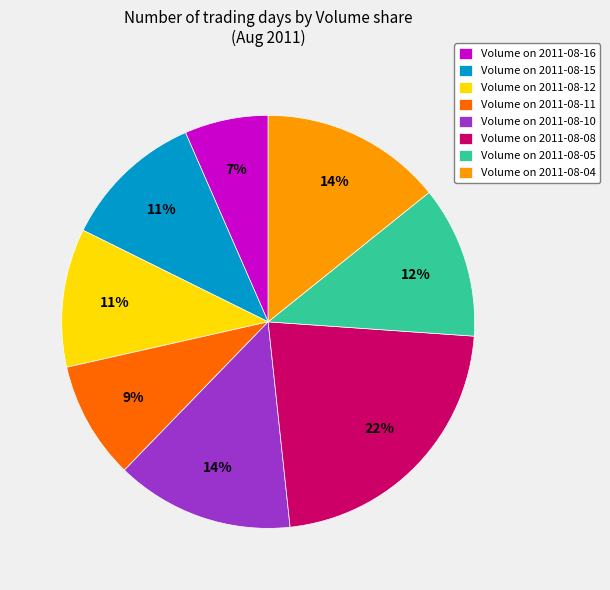

Which slice is the largest?

Volume on 2011-08-08